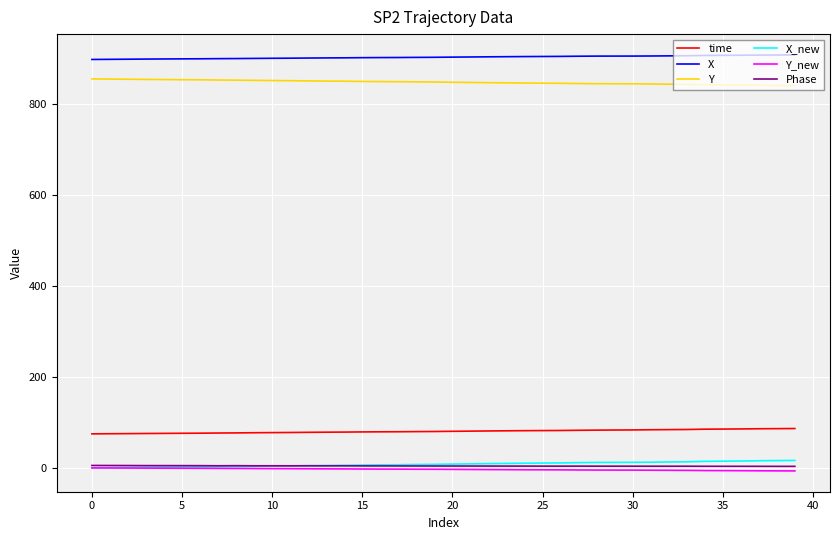

What is the minimum value for time?

74.9